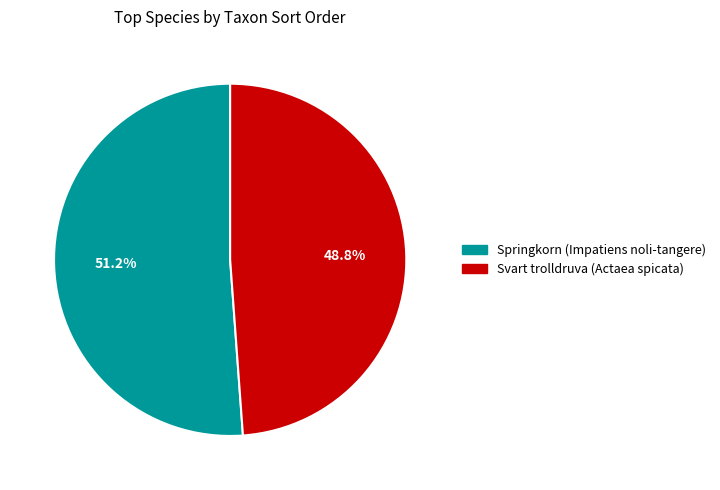

Which has a higher value, Svart trolldruva (Actaea spicata) or Springkorn (Impatiens noli-tangere)?

Springkorn (Impatiens noli-tangere)